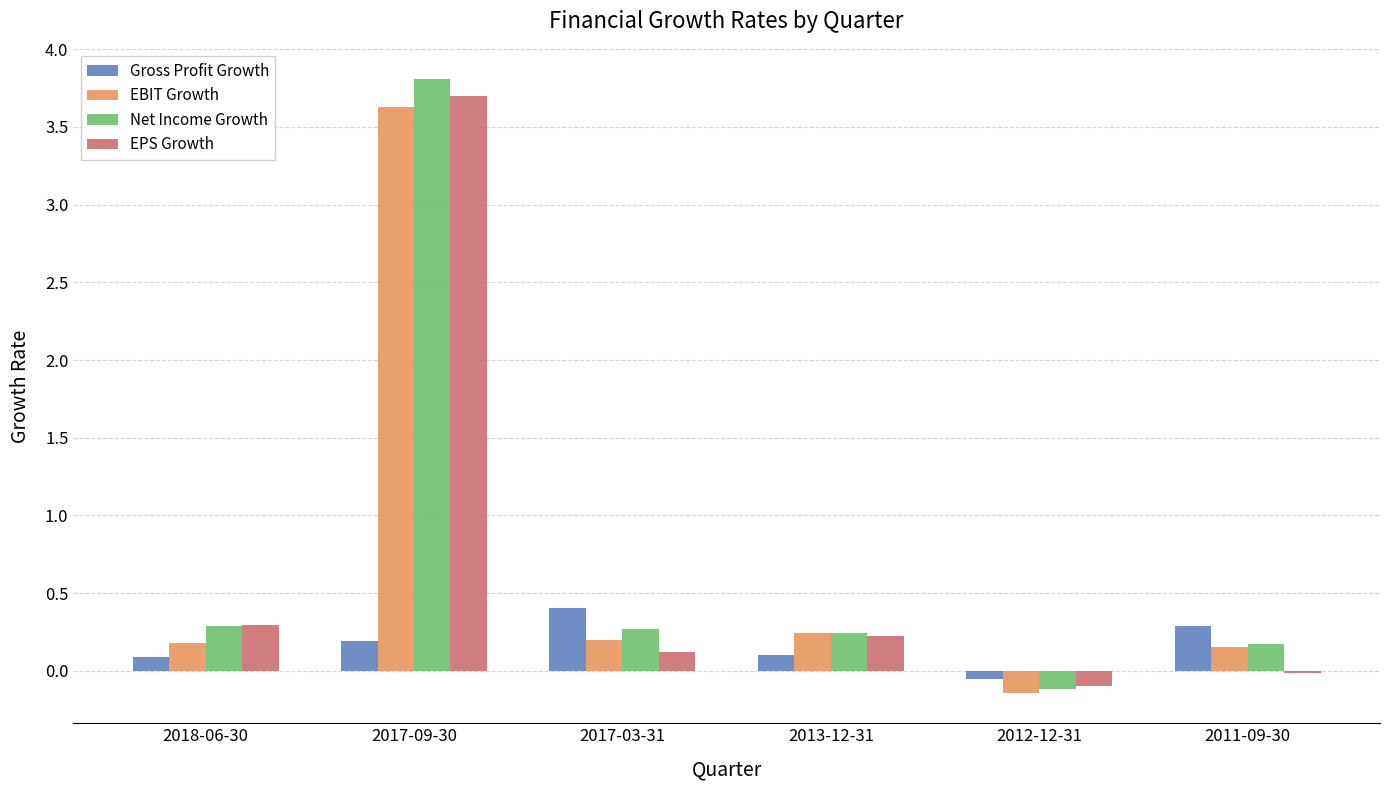

What is the label of the 1st bar from the right?

2011-09-30